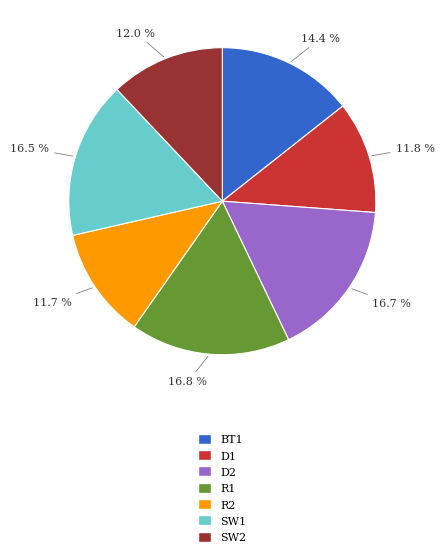

What is the ratio of the value at SW2 to the value at SW1?

0.7